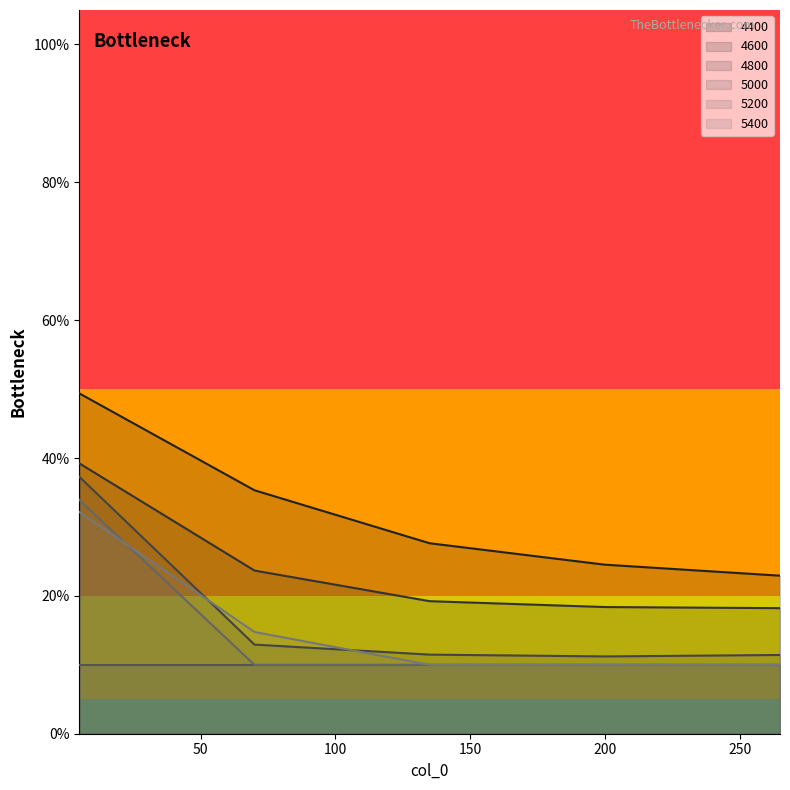

Between 5 and 135, which is larger?

5